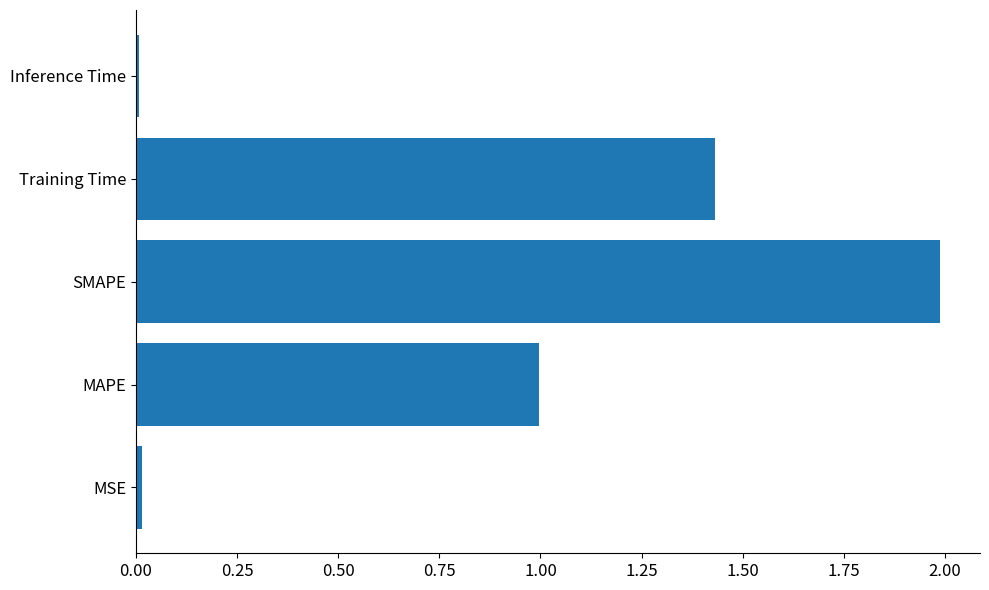

The chart shows a value of 1.9 at Training Time. True or false?

False